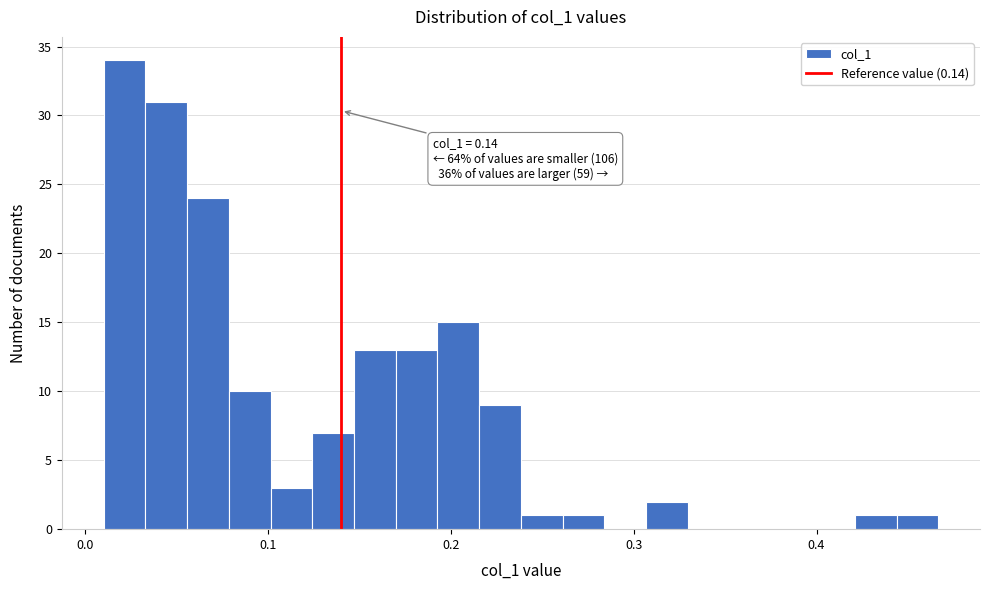

Around what value on the x-axis is the tallest bar? Give the approximate position of its centre, as read against the axis.

0.02